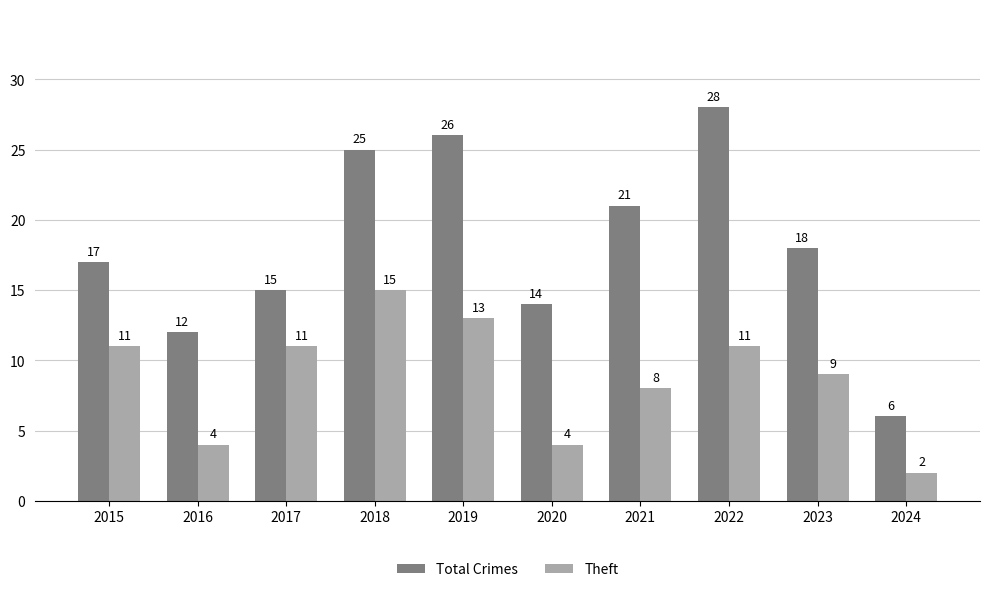

The Theft series shows 5 at 2021. True or false?

False